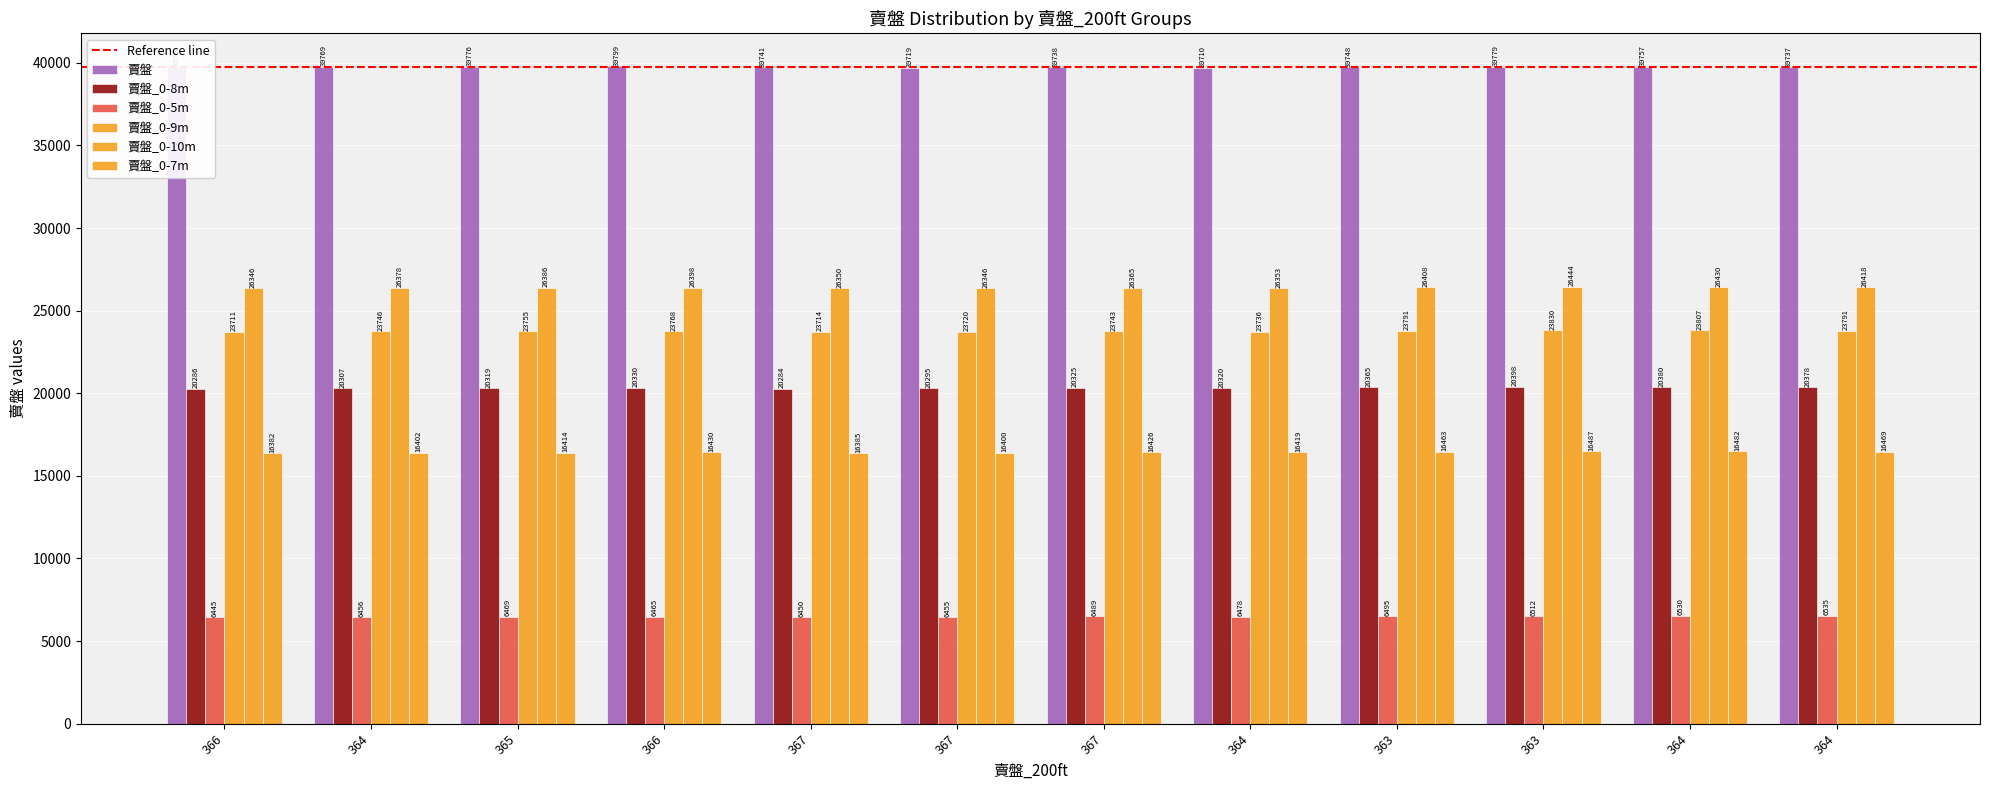

Are the bars horizontal?

No